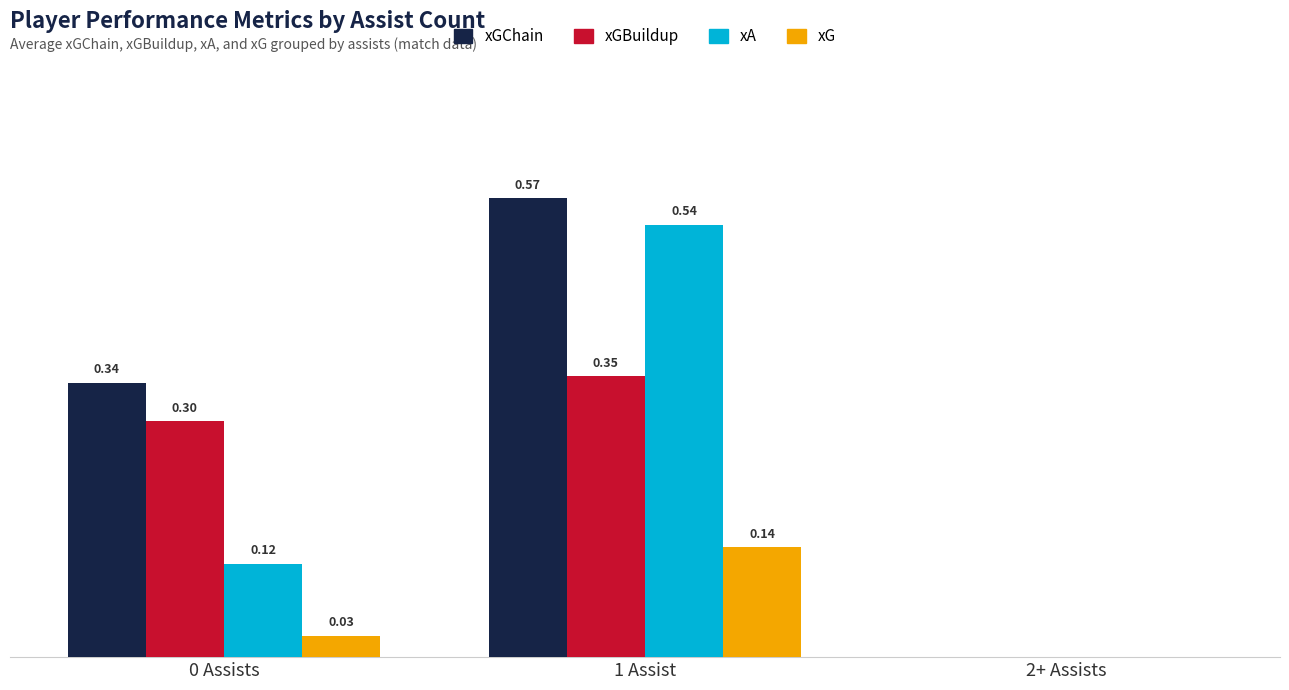

Are the bars horizontal?

No